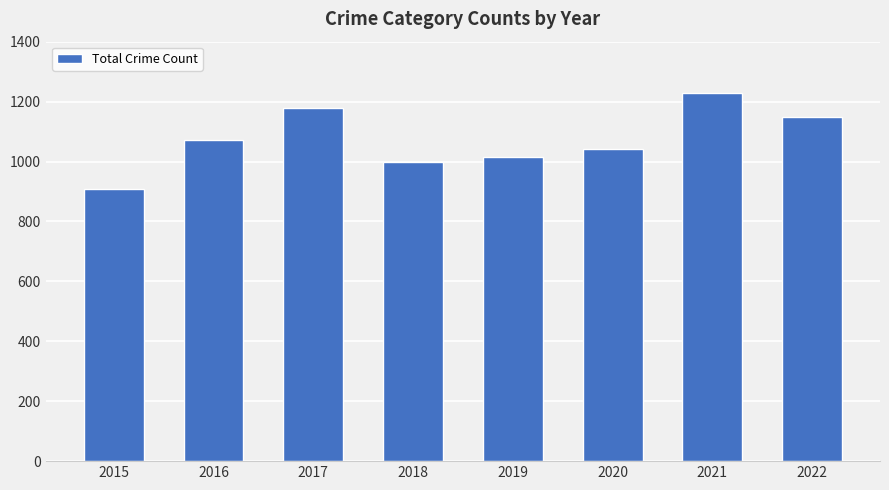

How many data points does each series have?

8